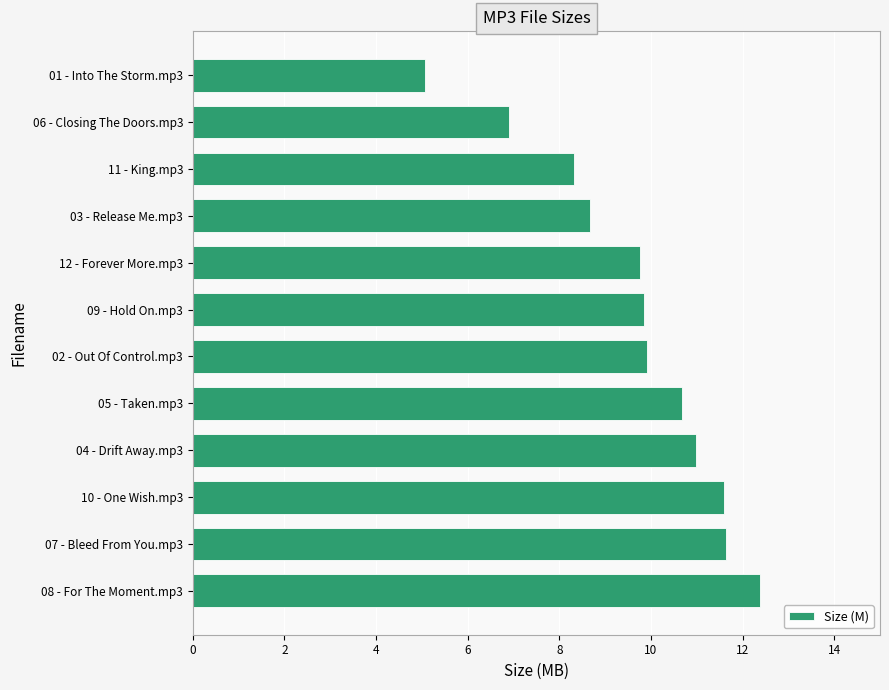

True or false: the data shows 5.8 at 10 - One Wish.mp3.

False